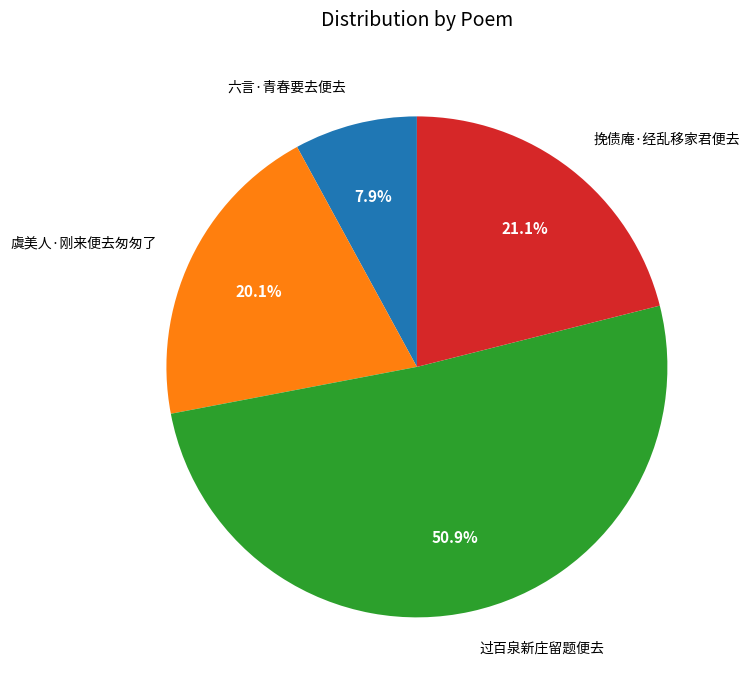

Is there a majority slice in this chart?

Yes